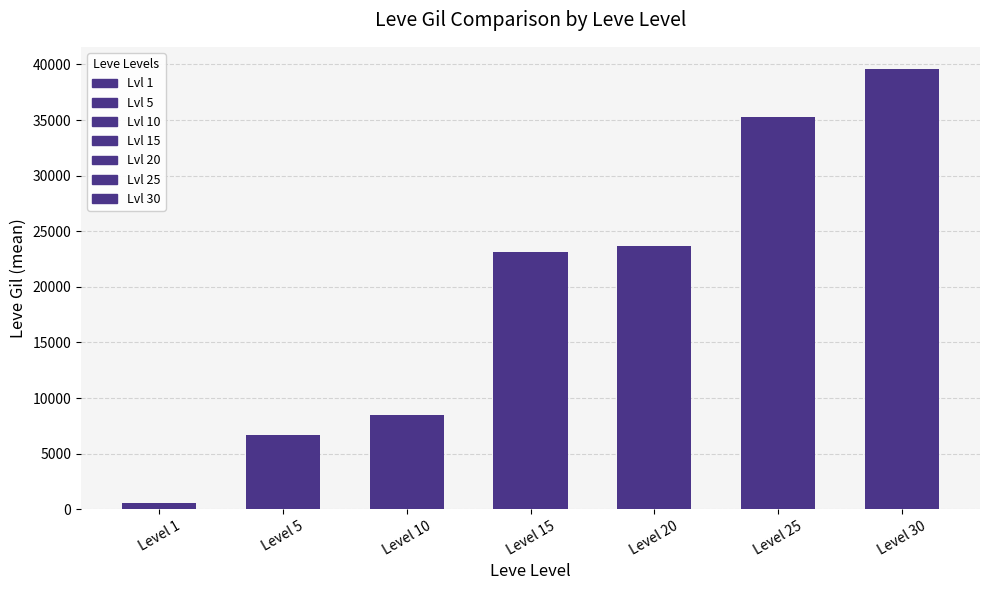

The chart shows a value of 23143 at Level 15. True or false?

True